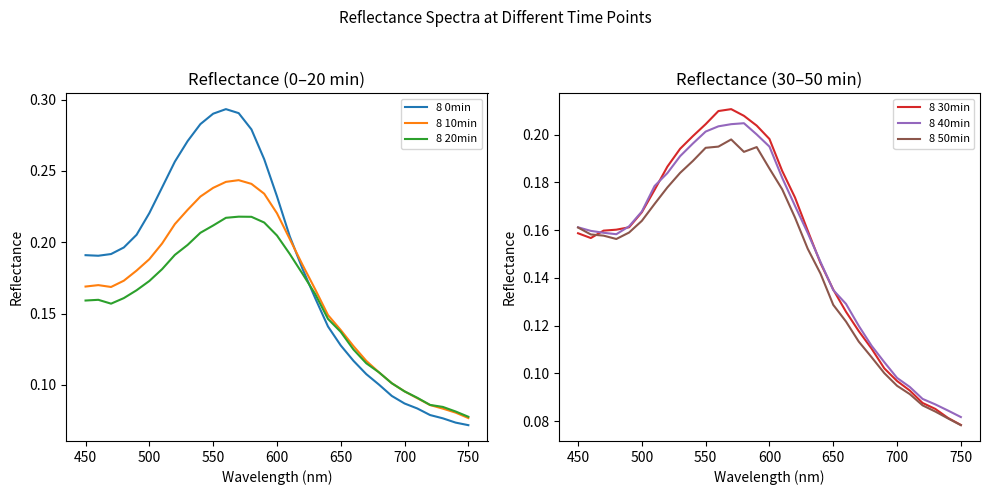

True or false: 8 10min has a value of 0.3 at 600.

False